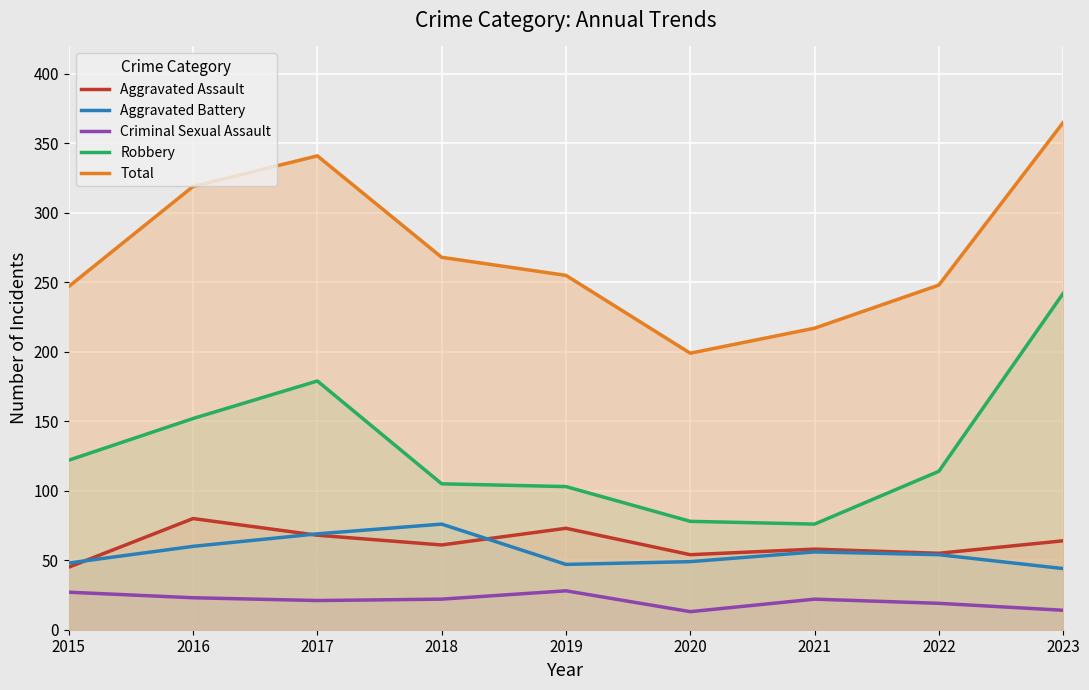

What is the difference between the Total values at 2016 and 2023?

46